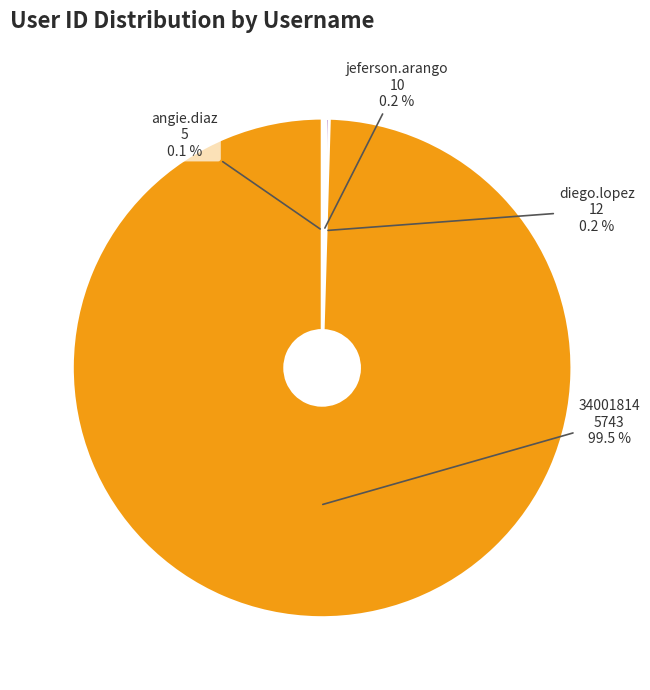

Which slice is the largest?

34001814